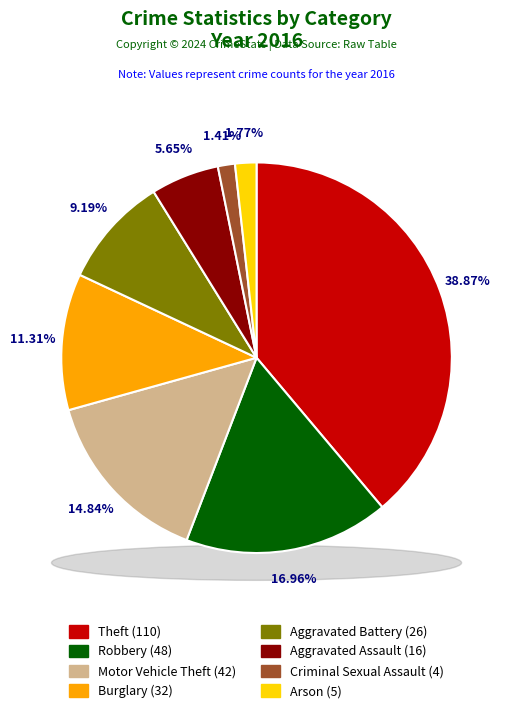

Does any single category account for the majority?

No